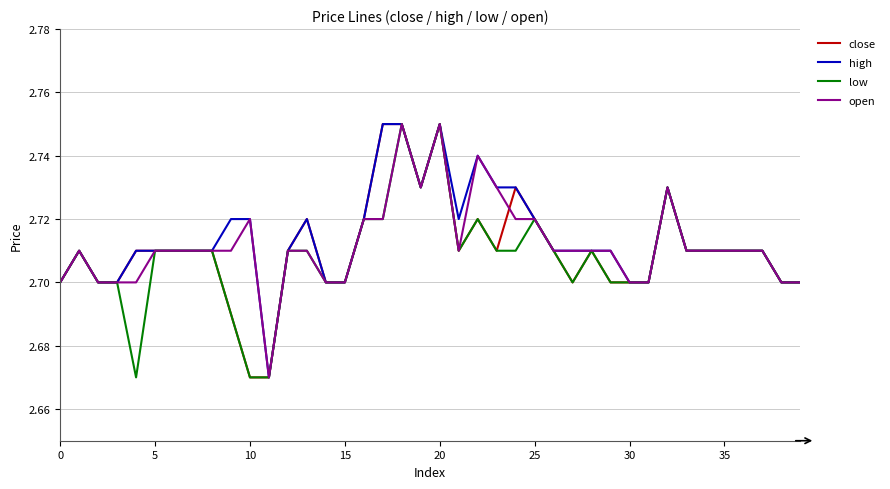

Where is the first local minimum for high?

11